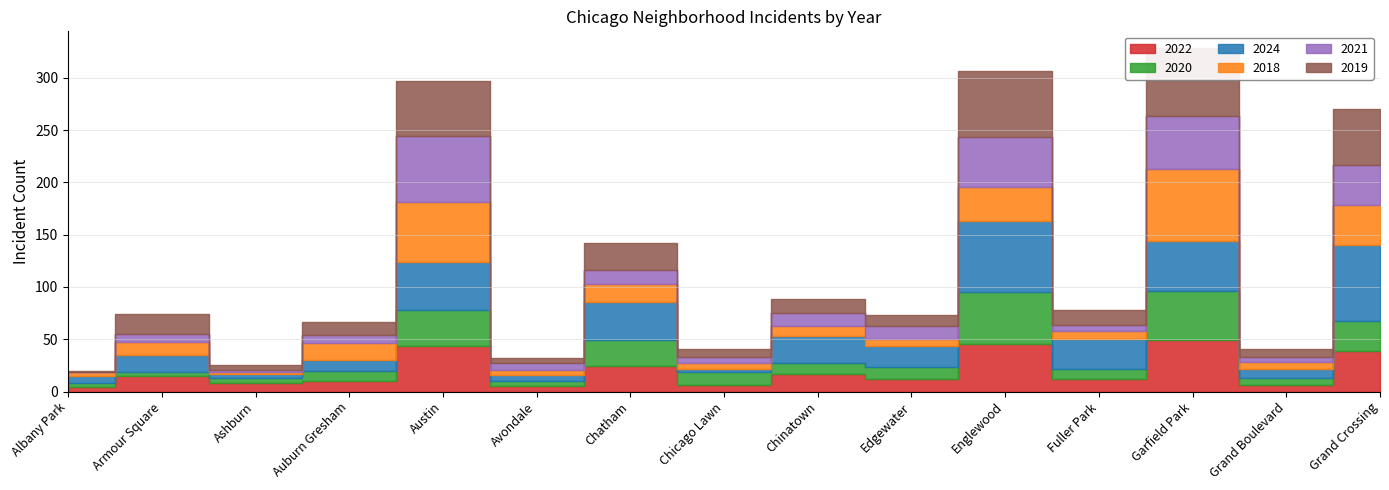

What is the label of the 2nd point from the left?

Armour Square